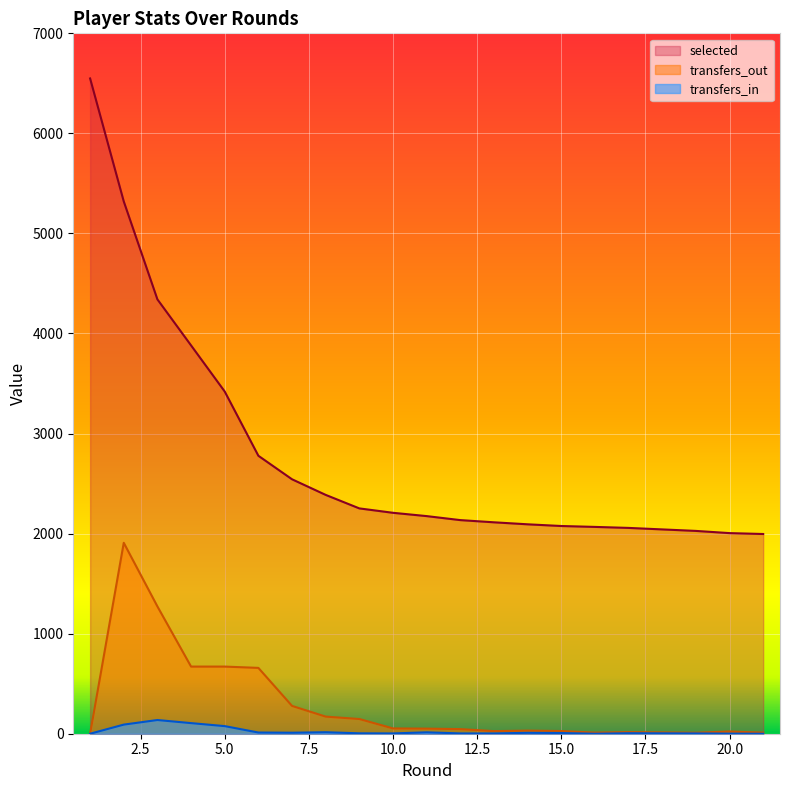

At which label does transfers_out first exceed 46?

2